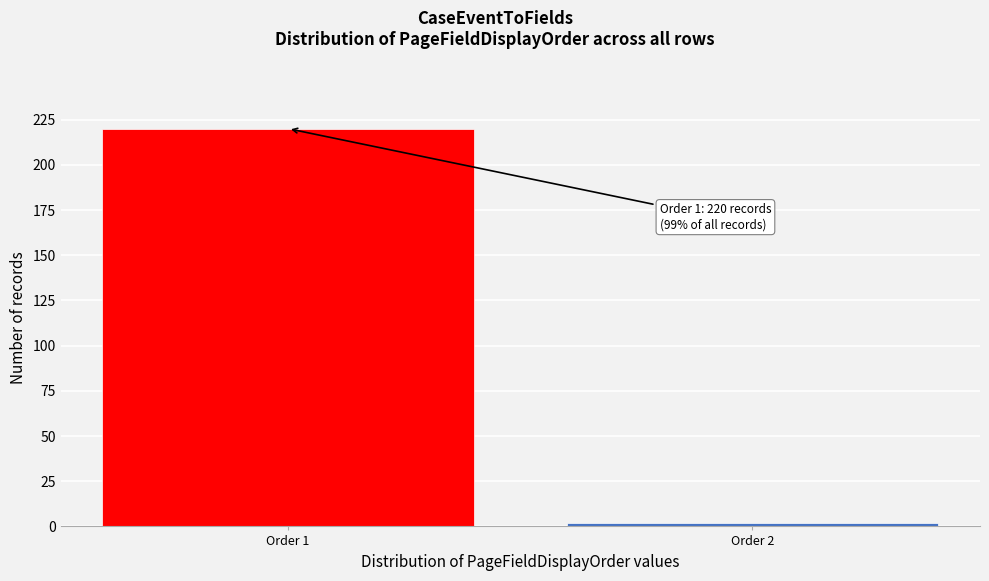

Reading left to right, what are all the values shown in this chart?

Order 1=220	Order 2=2